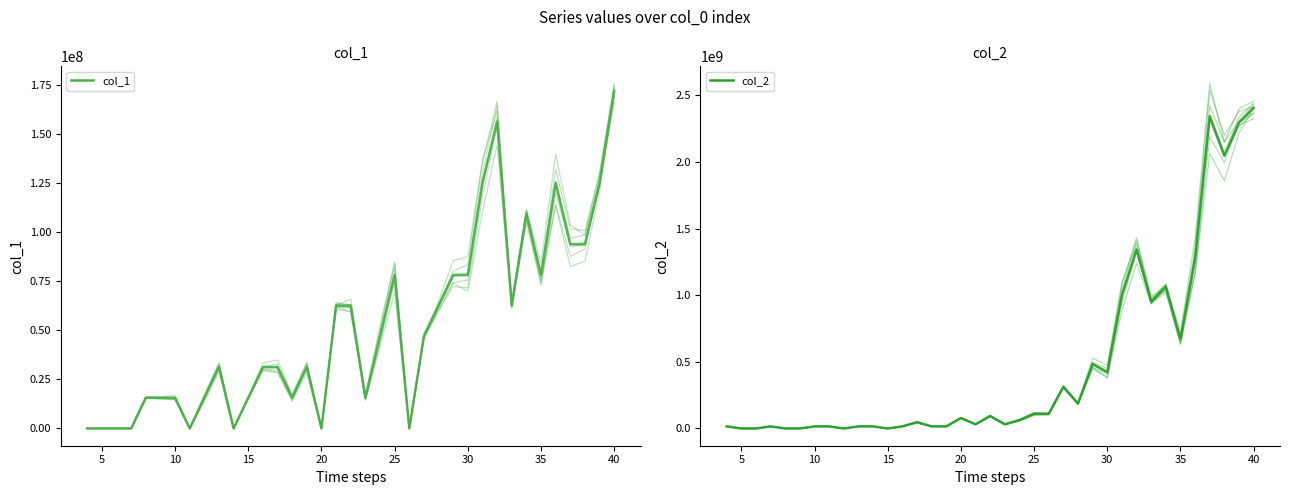

What is the difference between the second highest and second lowest values in the col_2 series?

2343750000